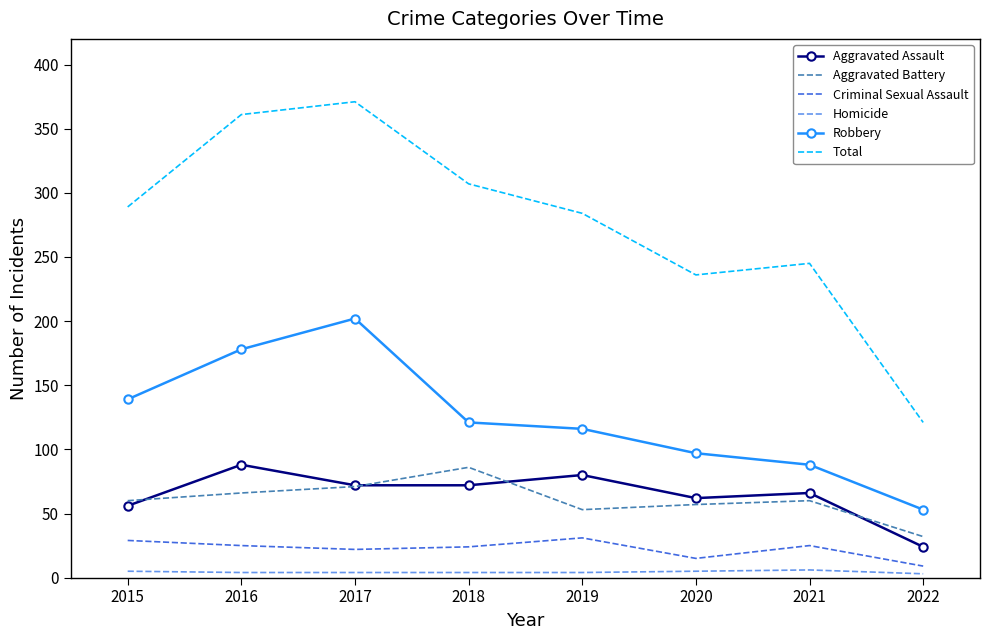

True or false: Aggravated Assault and Robbery intersect in this chart.

False